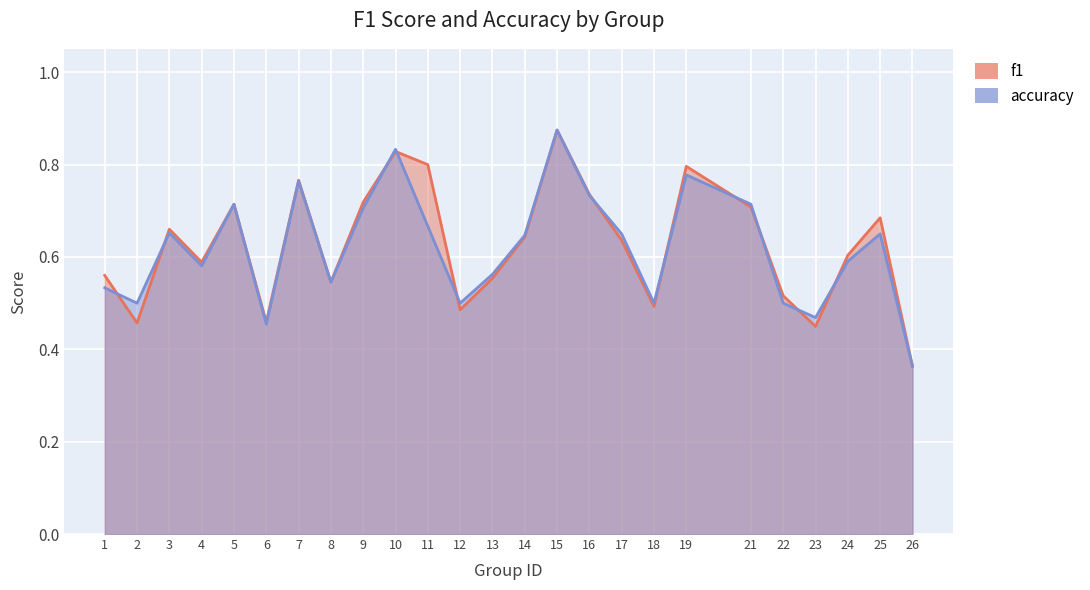

How many interior local valleys does the f1 series have?

7